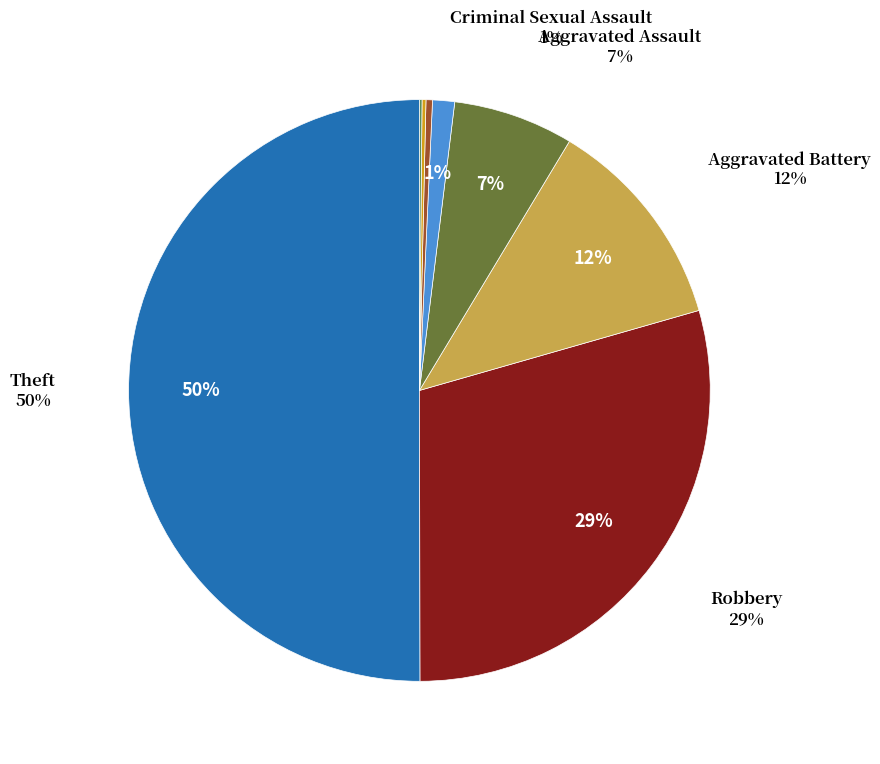

How many slices are in this pie chart?

8